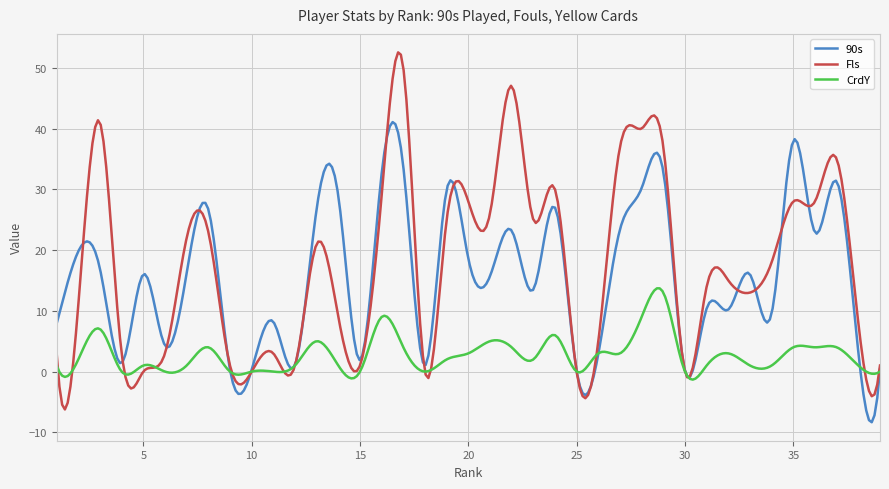

Which series has the widest spread of values?

Fls